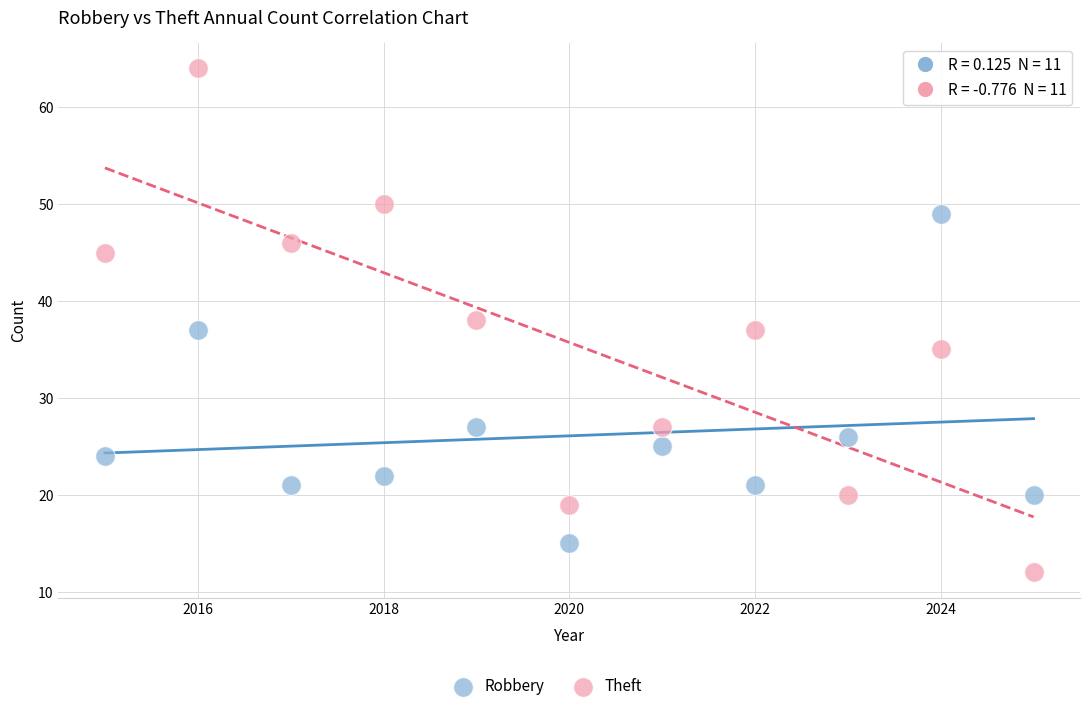

Which series contains the highest Y value?

Theft